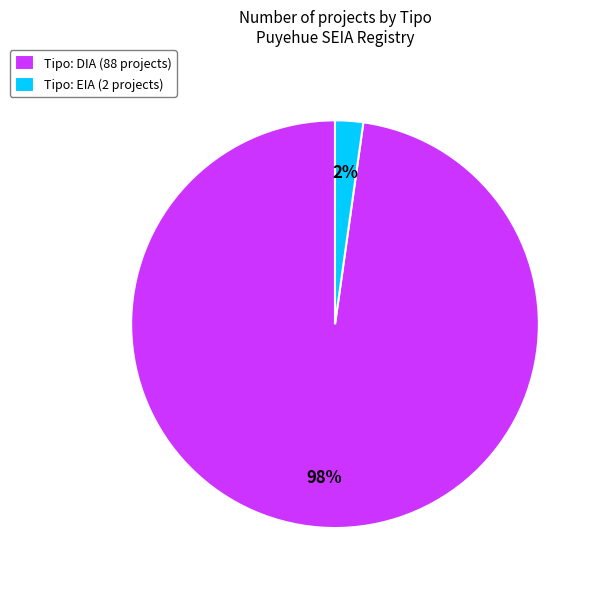

Is it true that Tipo: EIA (2 projects) is 2% of the pie?

True